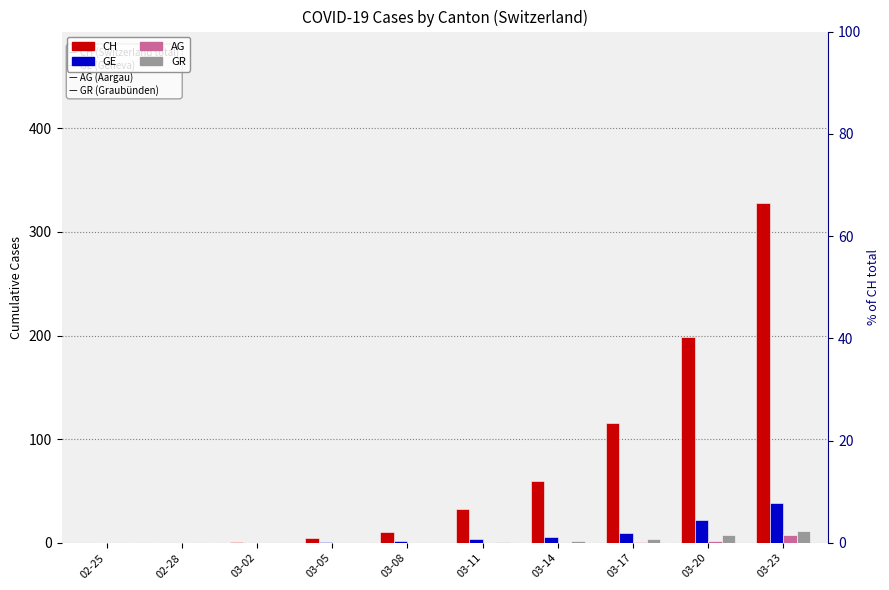

Count the number of data series in this chart.

4